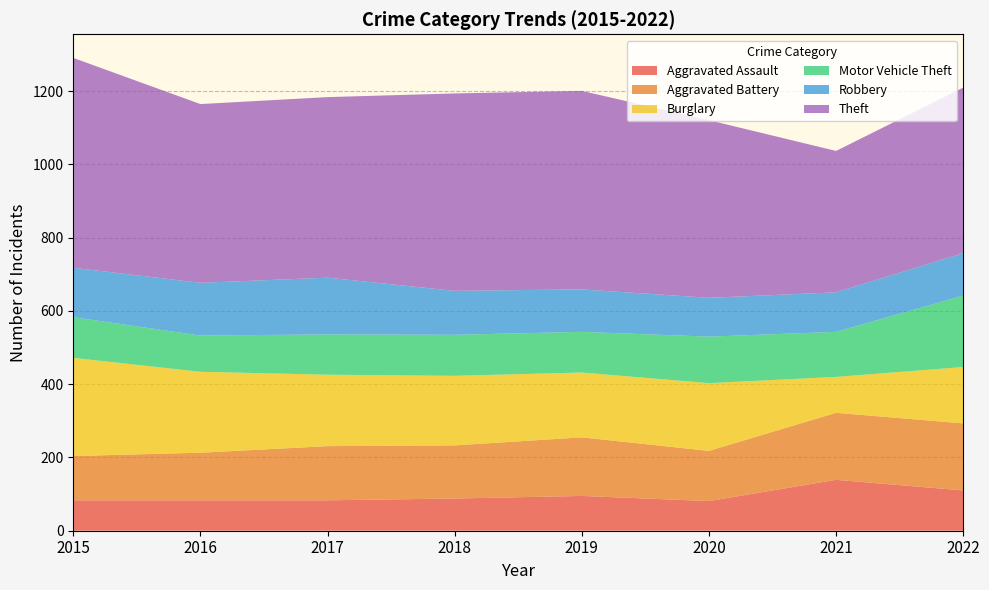

Reading left to right, transcribe all the data shown in this chart.

Aggravated Assault: 83	83	83	88	95	81	139	110
Aggravated Battery: 121	130	148	145	160	137	183	183
Burglary: 268	221	195	190	177	185	98	154
Motor Vehicle Theft: 111	99	110	112	111	127	123	195
Robbery: 135	144	155	120	116	106	108	116
Theft: 573	488	493	539	542	485	386	452